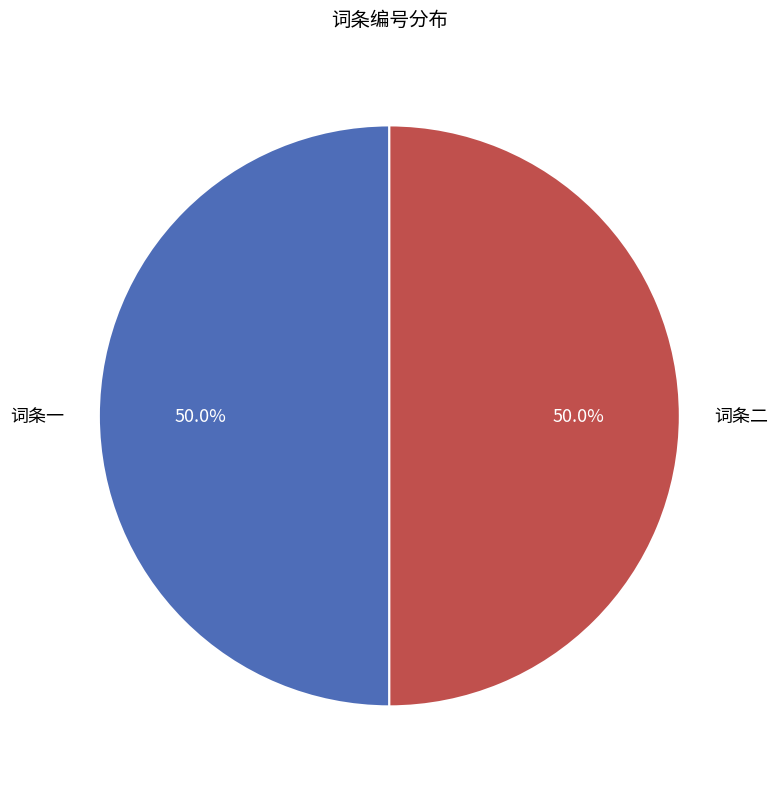

What is the total percentage of 词条一 and 词条二?

100.0%